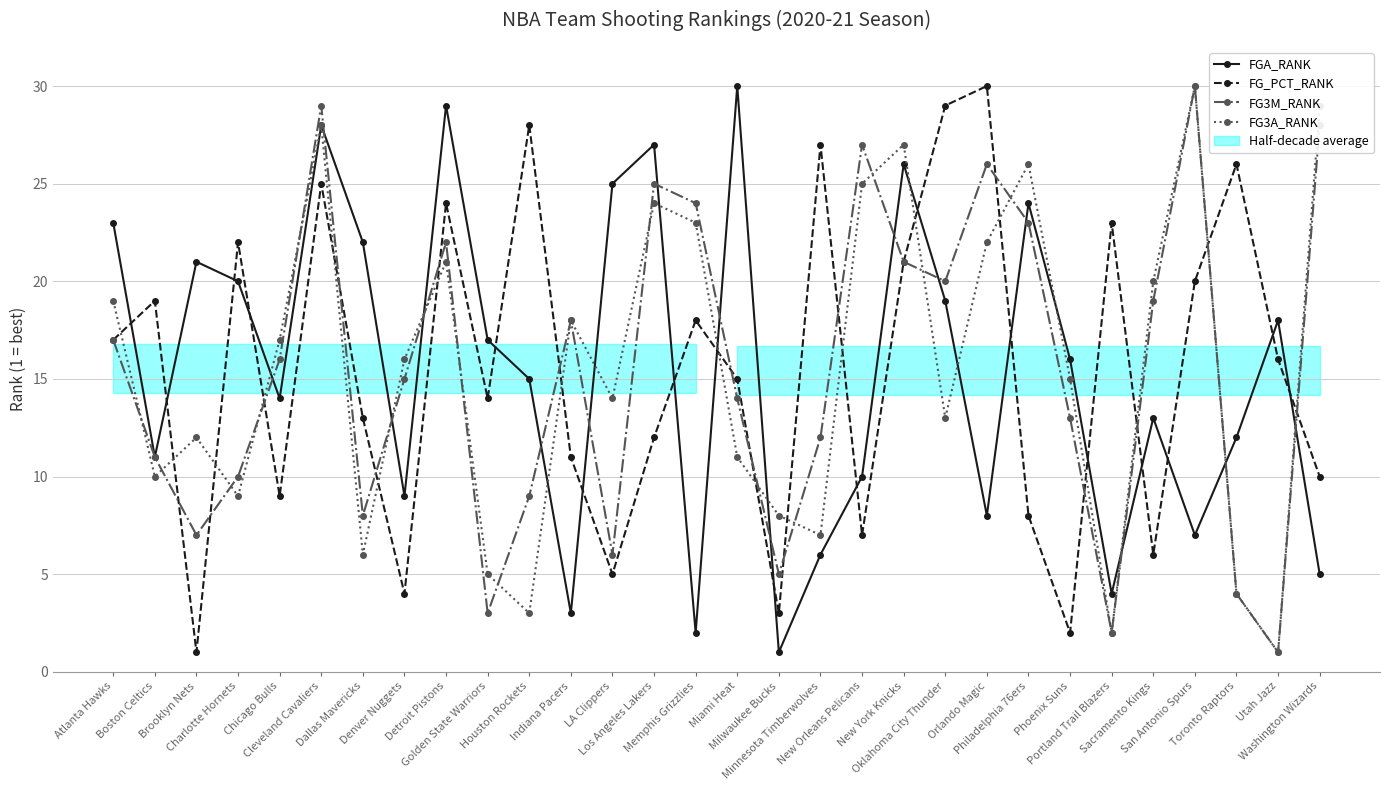

Which category has the highest value in the FG3M_RANK series?

San Antonio Spurs